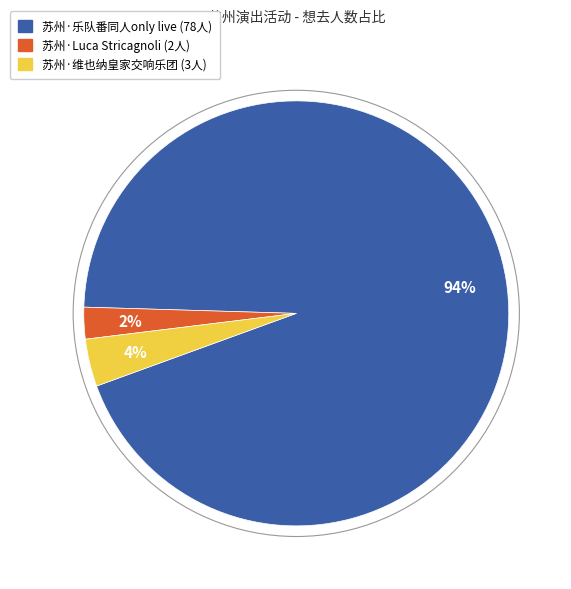

To the nearest percent, what is the difference between the largest and smallest slice percentages?

92%